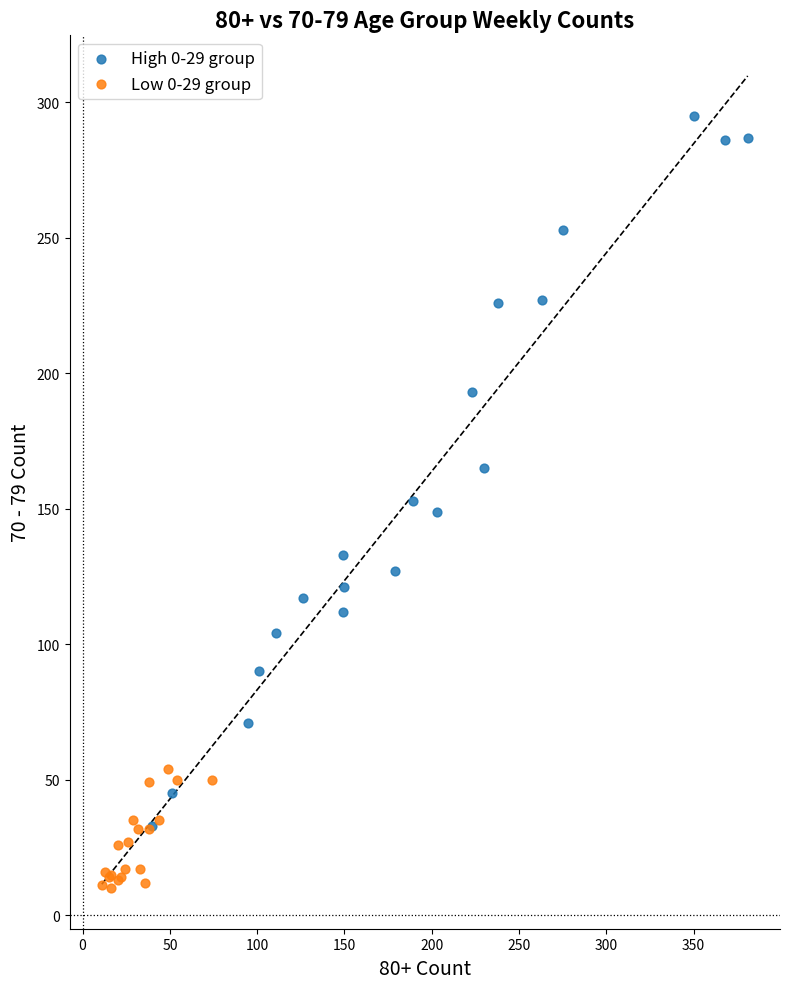

Which series reaches the maximum Y coordinate?

High 0-29 group